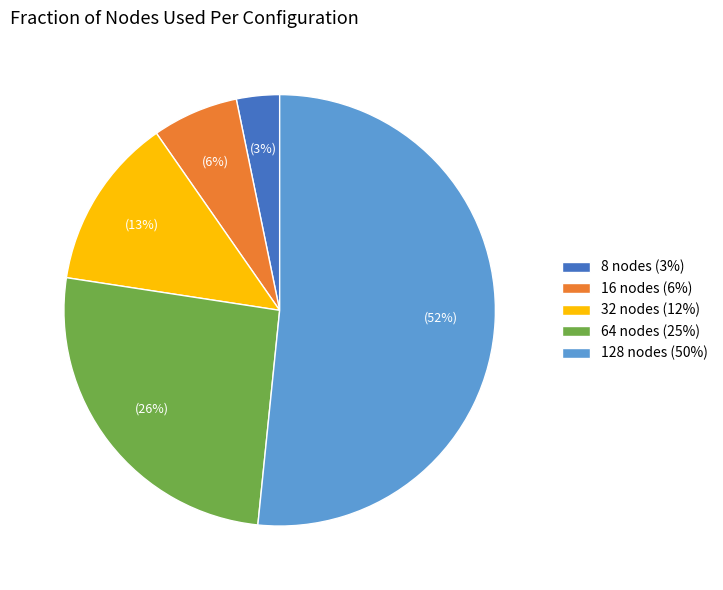

How many slices are in this pie chart?

5